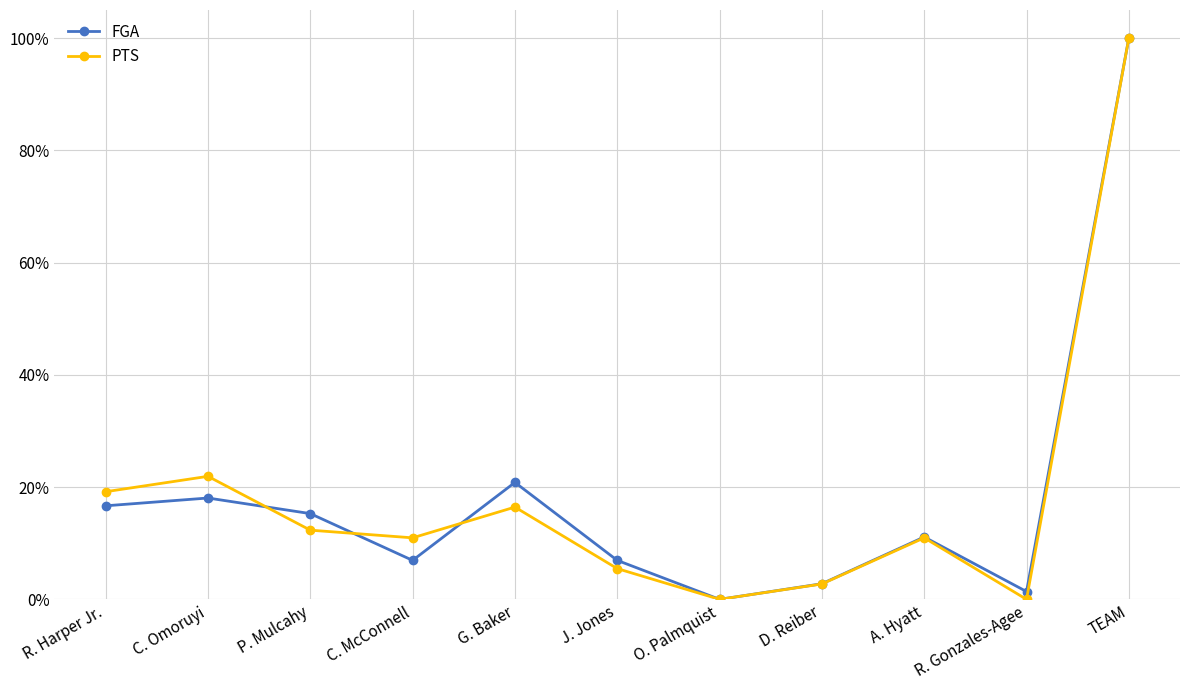

Where do FGA and PTS first cross each other?

C. Omoruyi and P. Mulcahy